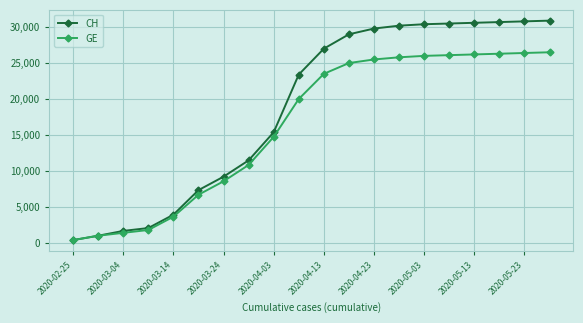

What is the value of the CH point at the 11th from the left?

27000